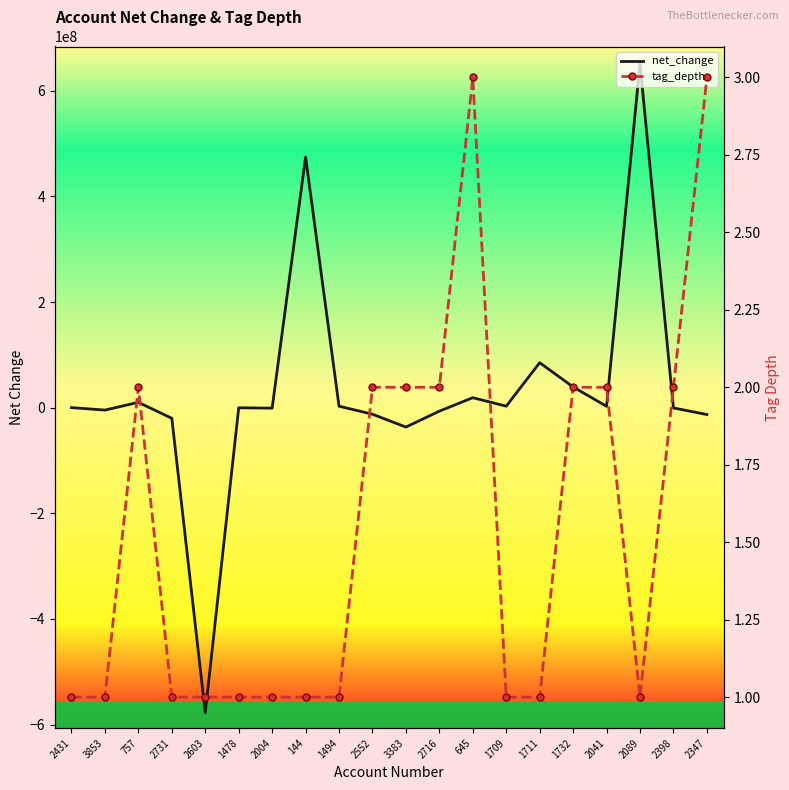

How many intersections are there between net_change and tag_depth?

7